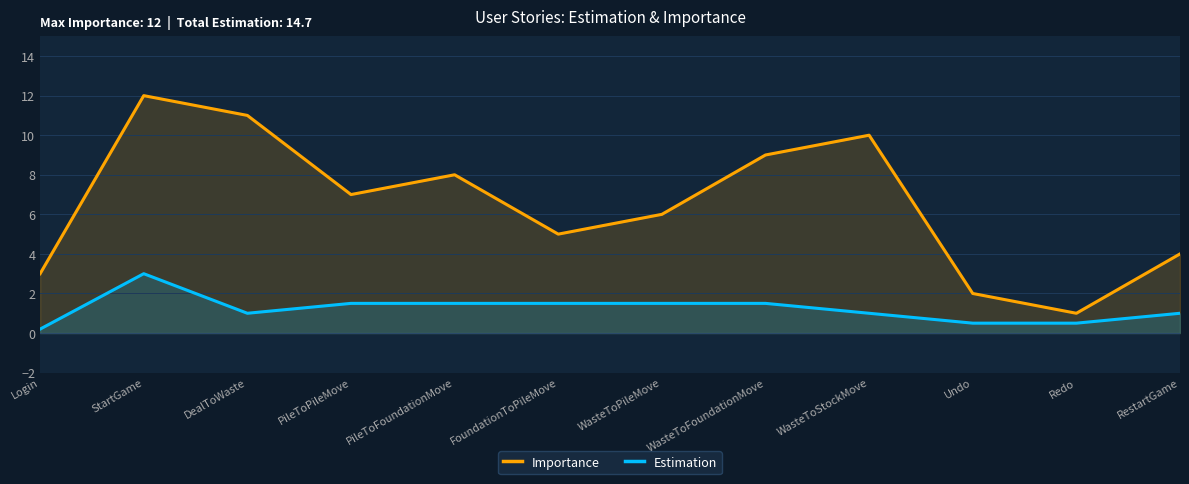

What is the maximum value for Importance?

12.0